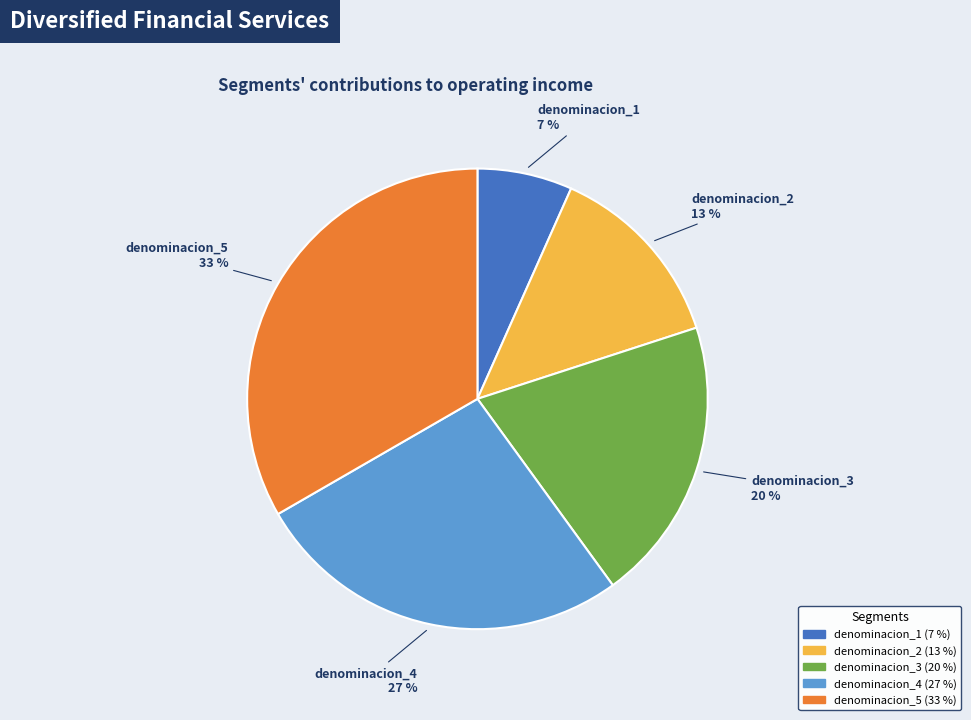

Approximately how many times larger is the value at denominacion_2 compared to denominacion_4?

0.5